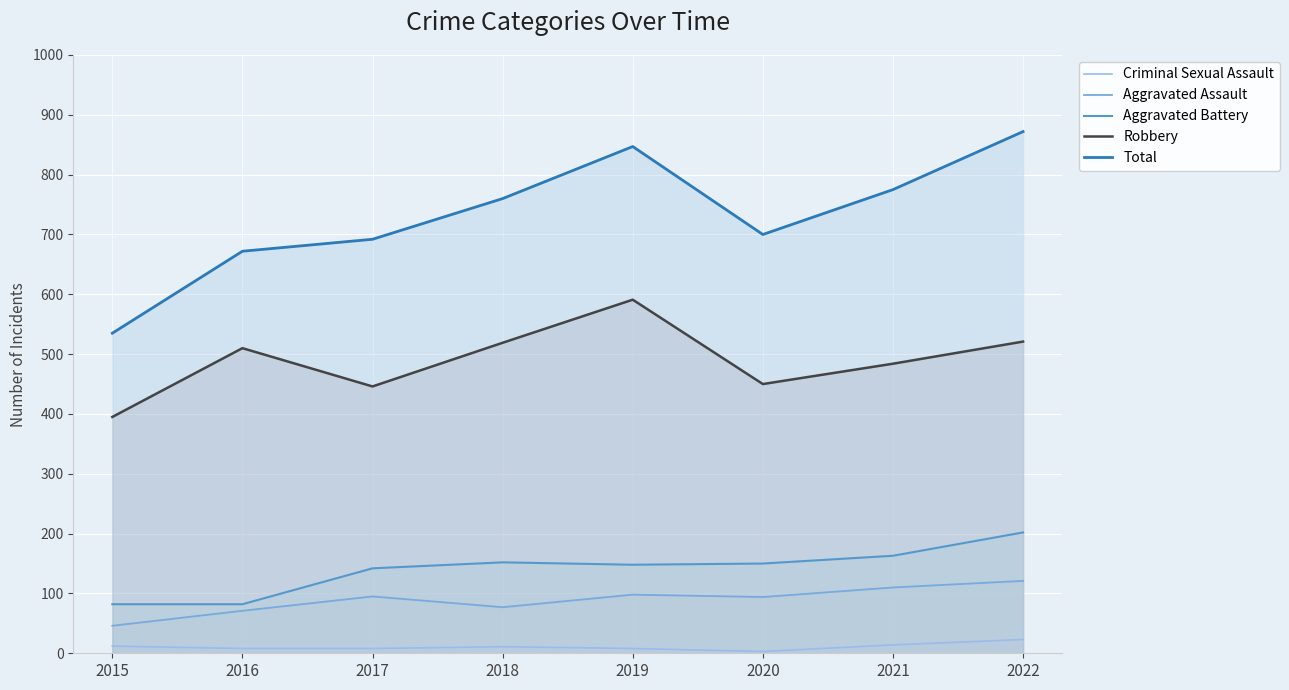

At how many categories does at least one series exceed 710?

4